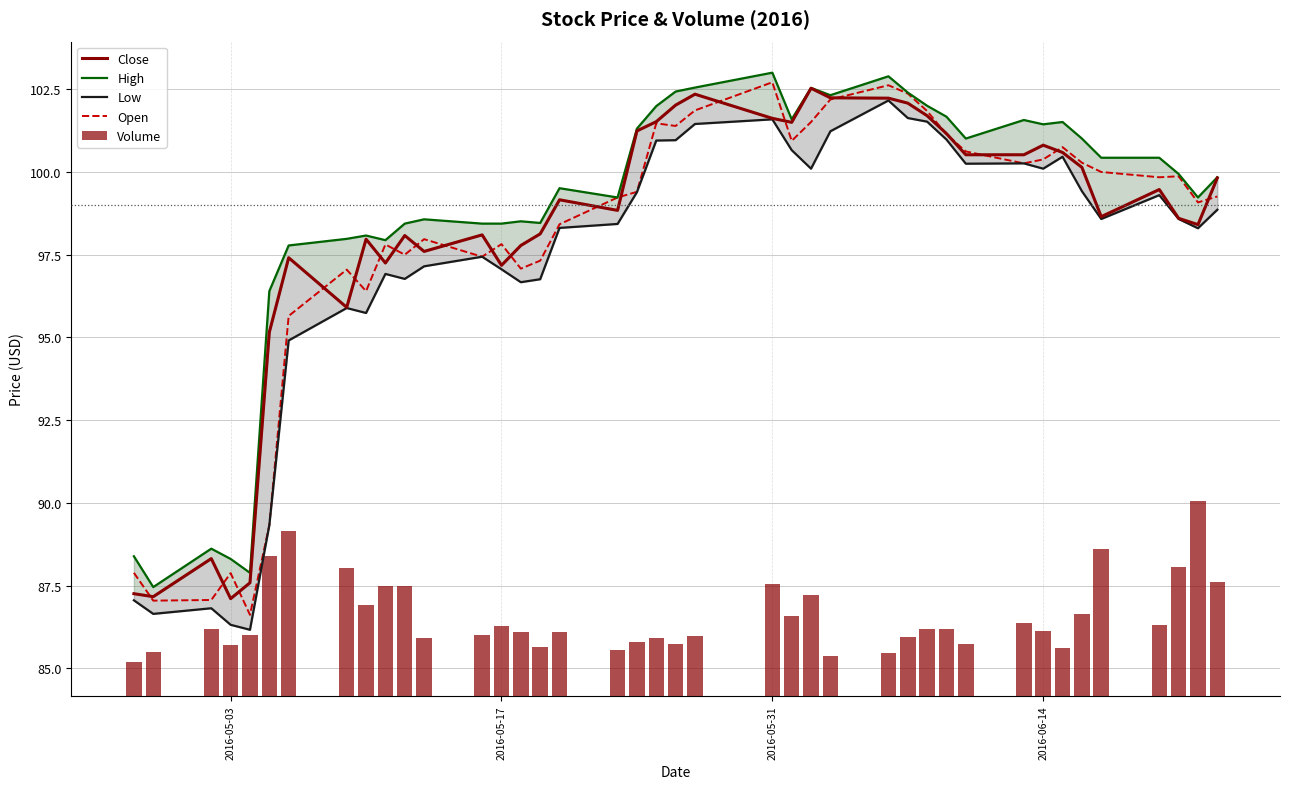

The value of Open at 2016-05-31 is 163.1. True or false?

False